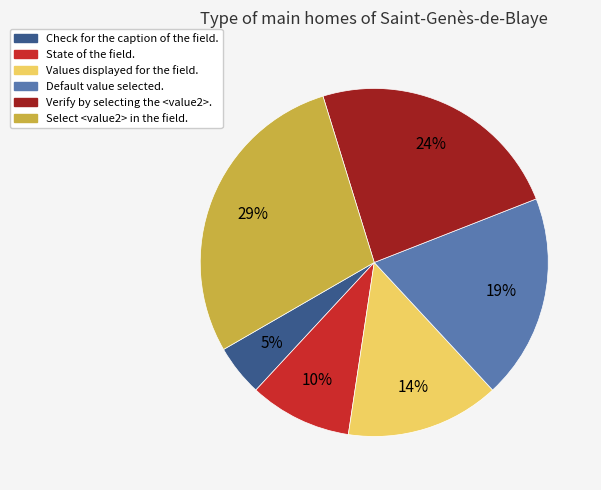

To the nearest percent, what is the difference between the largest and smallest slice percentages?

24%